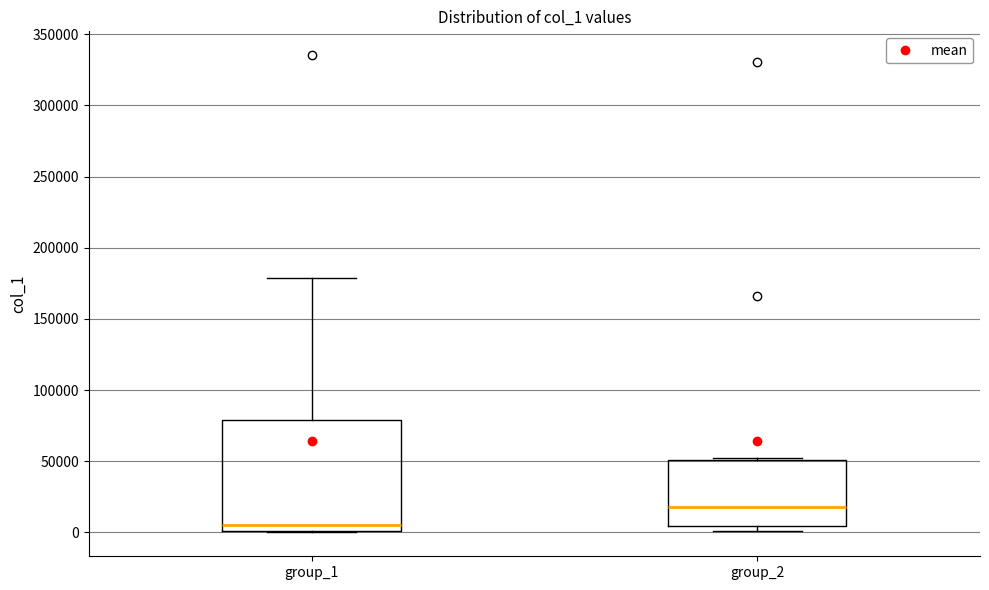

Which box is the tallest, from its lower edge to its upper edge?

group_1